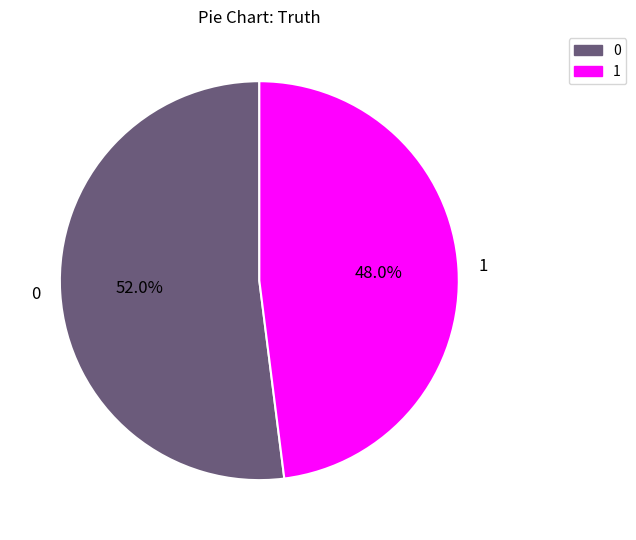

What portion of the pie excludes 1?

52.0%